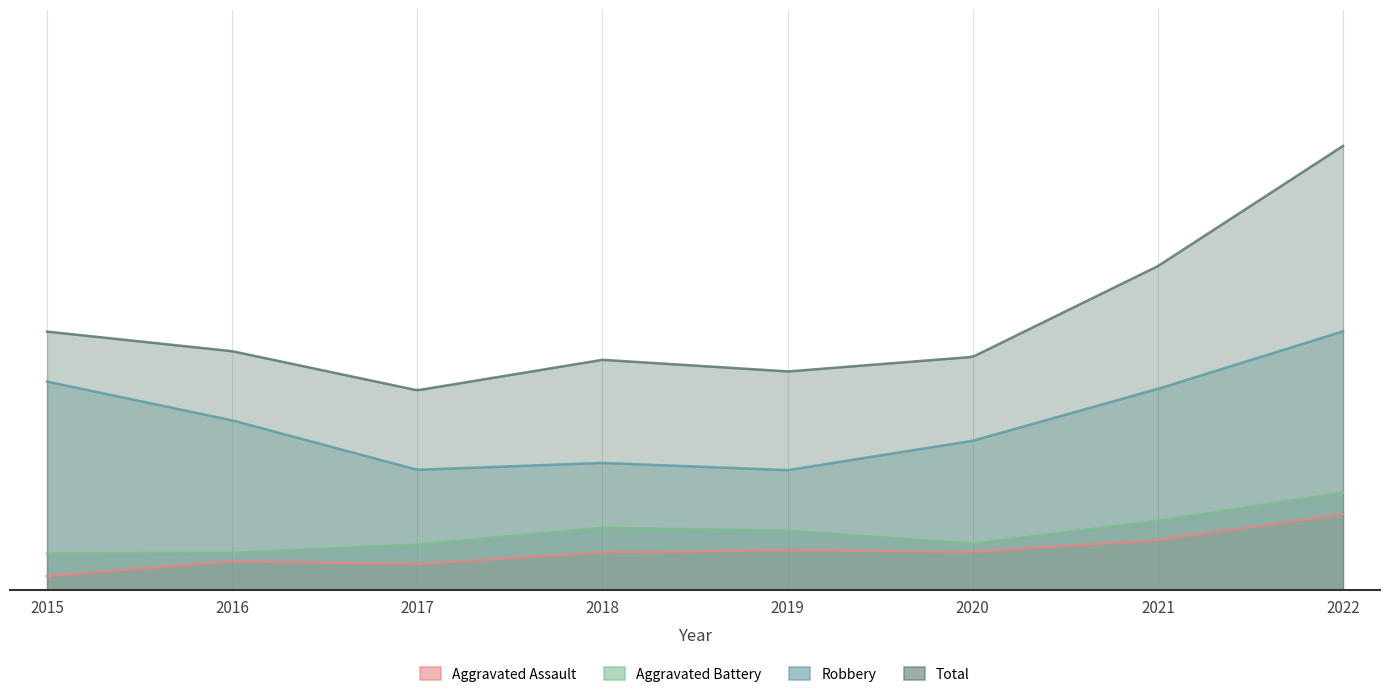

Between 2022 and 2019, which is larger?

2022